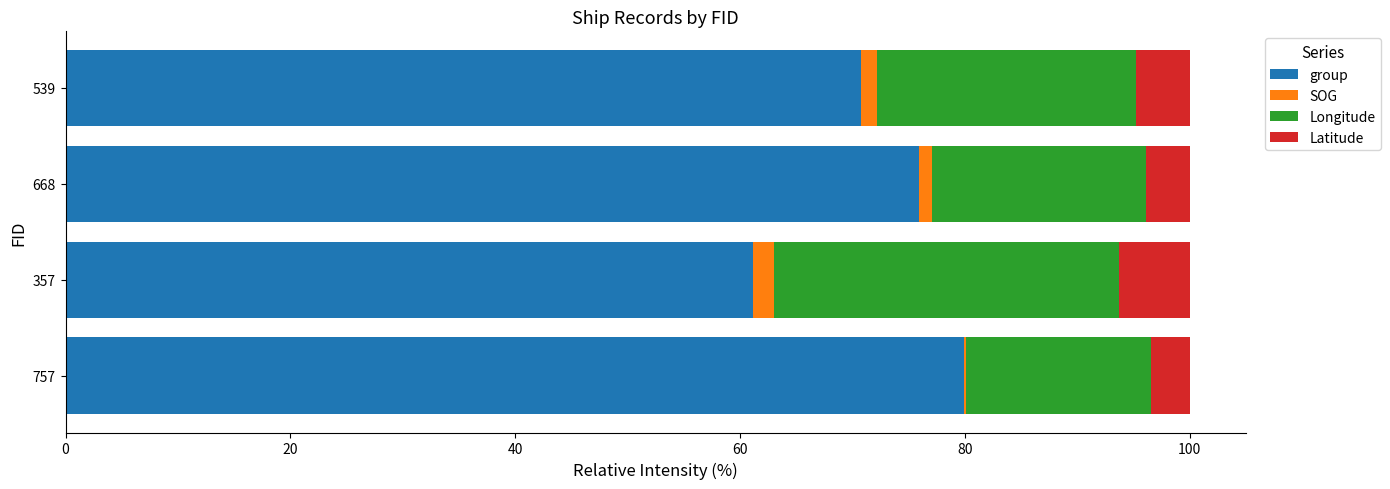

What is the highest value of the group series?

79.9